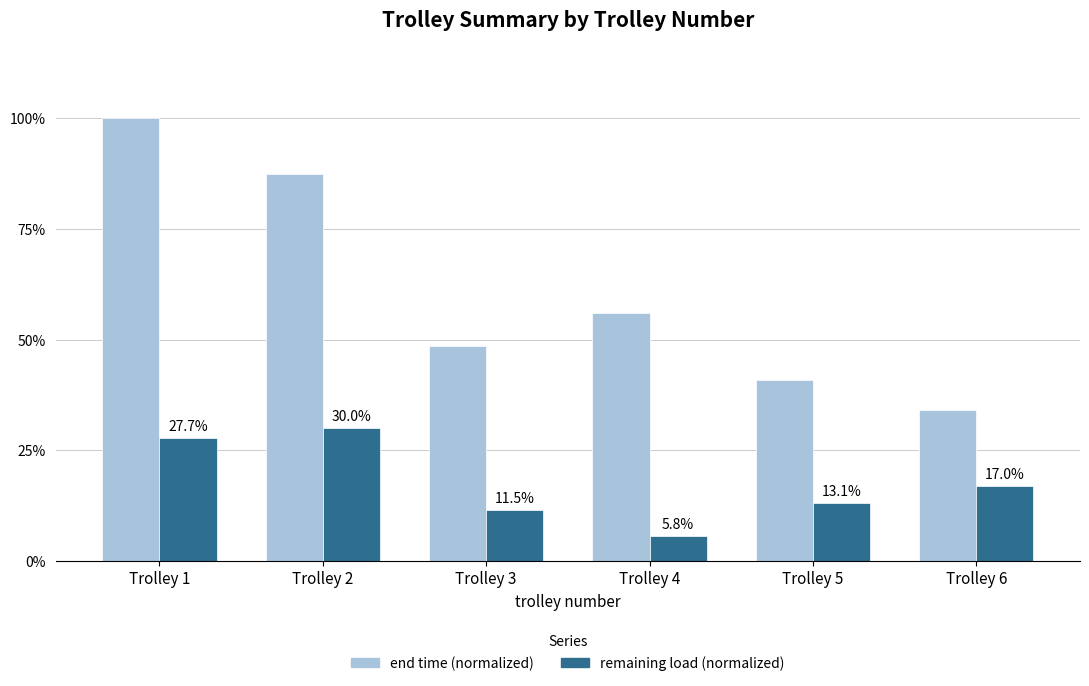

At Trolley 1, list the series in order from smallest to largest.

remaining load (normalized), end time (normalized)